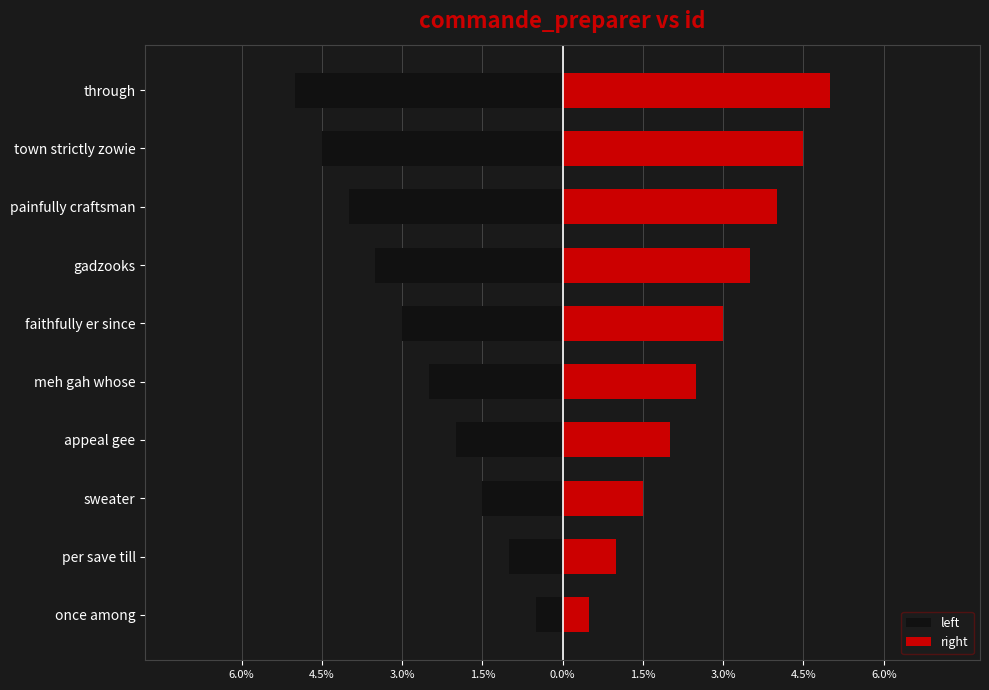

What is the lowest value of the left series?

-5.0